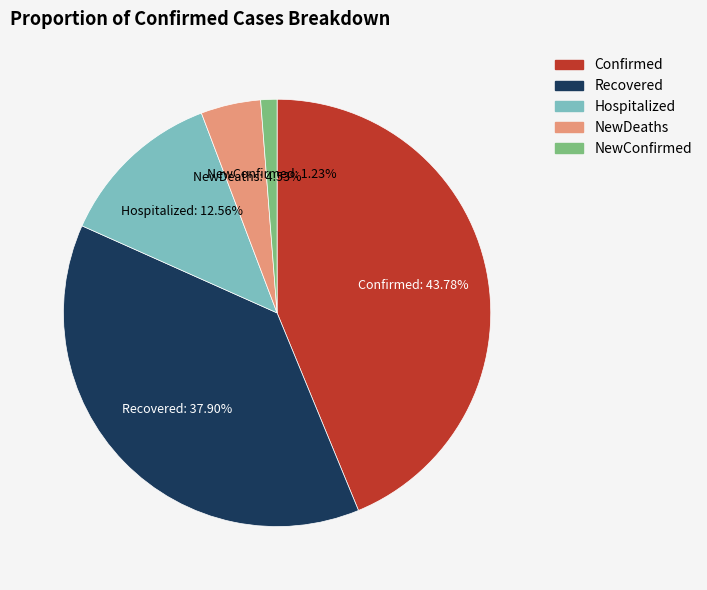

To the nearest percent, what portion does NewConfirmed represent?

1%